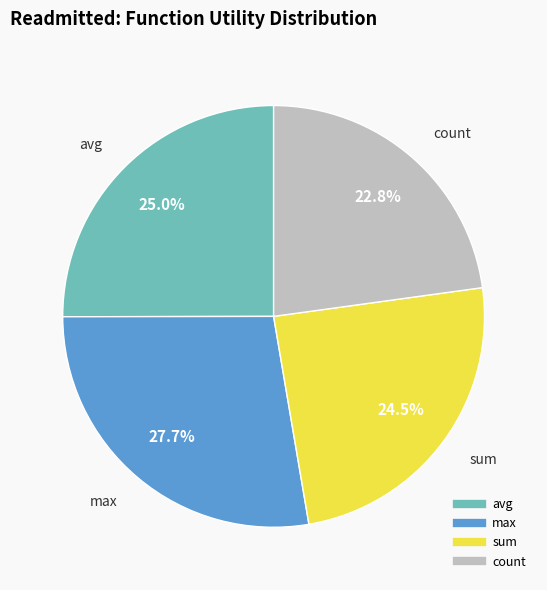

Is there a majority slice in this chart?

No